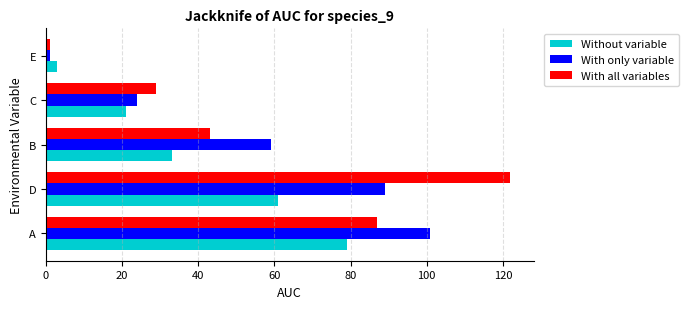

Which series has the largest range (max minus min)?

With all variables